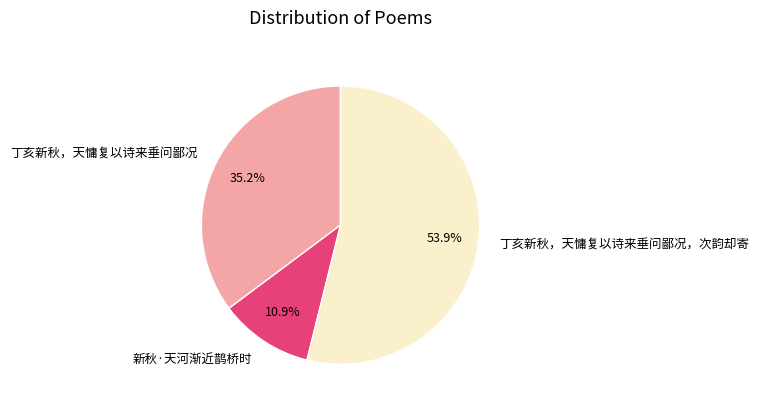

What percentage do 新秋·天河渐近鹊桥时 and 丁亥新秋，天慵复以诗来垂问鄙况，次韵却寄 together represent?

64.8%